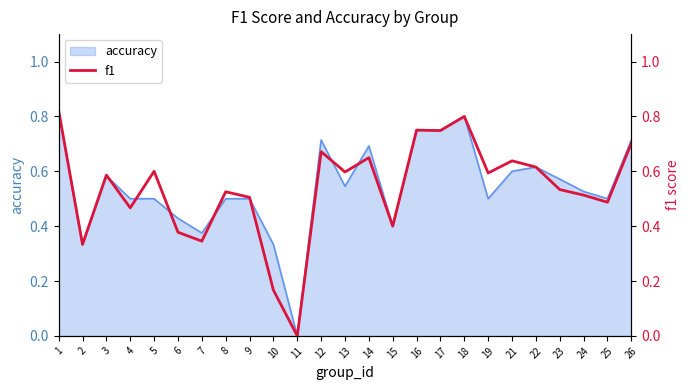

What is the greatest value displayed?

0.8